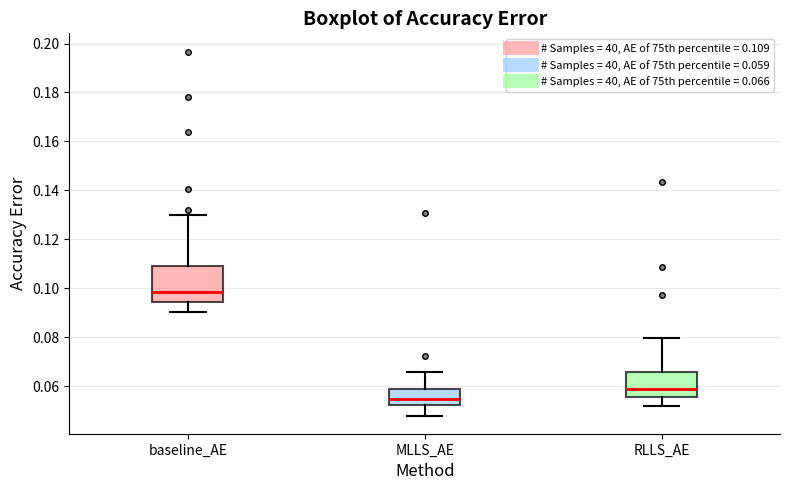

Which box is the tallest, from its lower edge to its upper edge?

baseline_AE